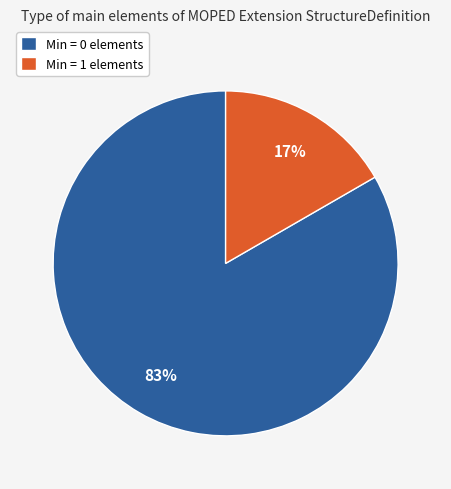

Does any single category account for the majority?

Yes